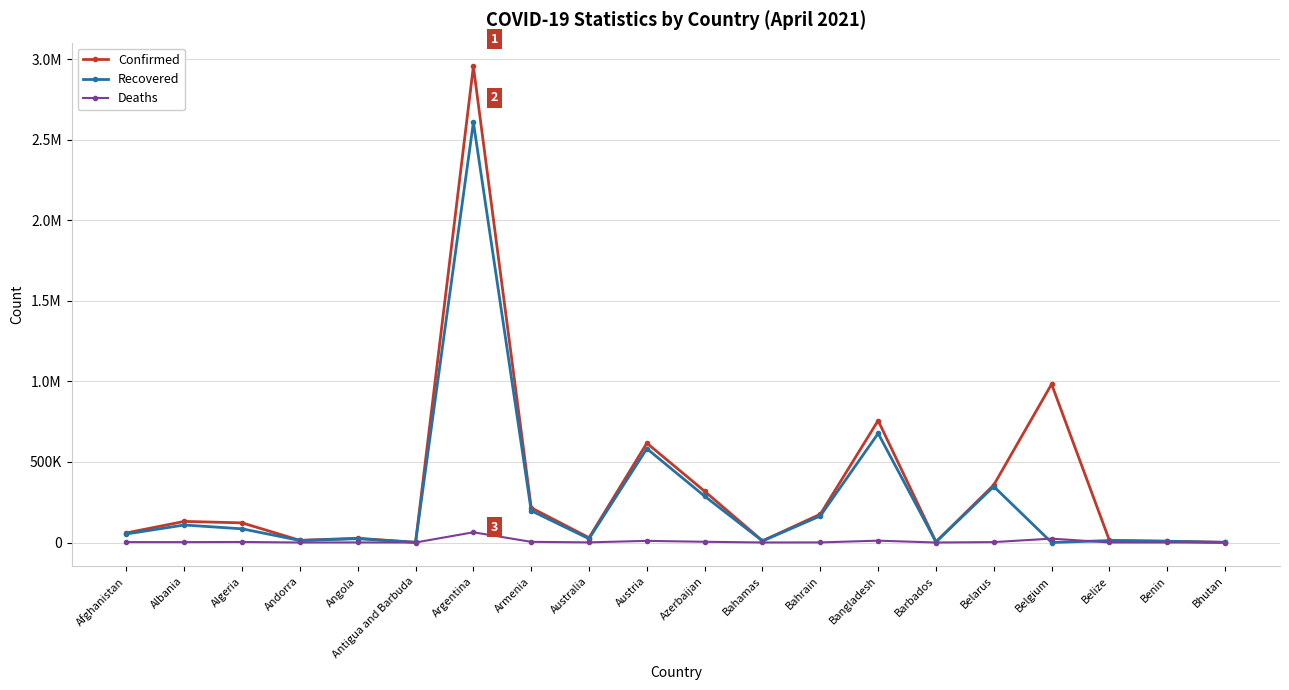

What are all the series names shown in the legend?

Confirmed, Recovered, Deaths